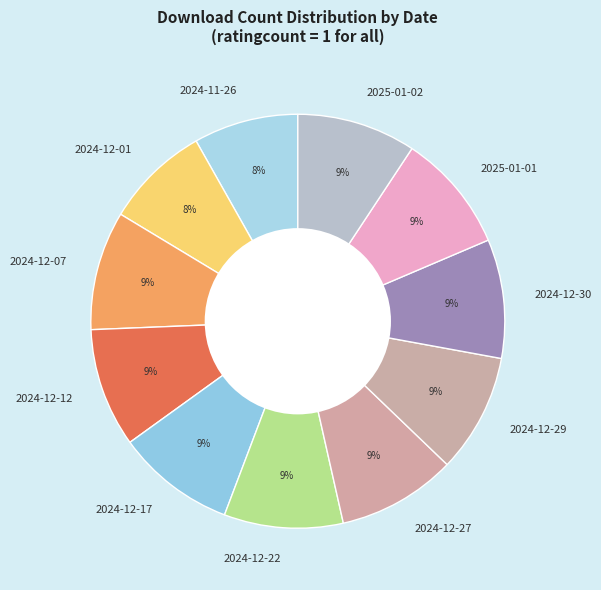

Combined, do 2024-12-07 and 2025-01-01 account for over 50%?

No